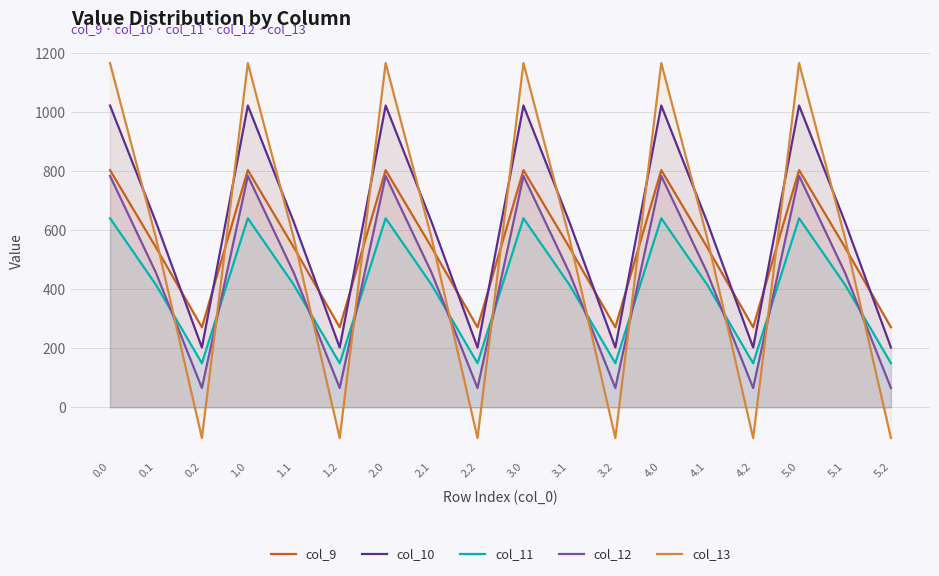

Reading right to left, list all the values displayed in this chart.

col_9: 271.1	542.1	804.0	271.1	542.1	804.0	271.1	542.1	804.0	271.1	542.1	804.0	271.1	542.1	804.0	271.1	542.1	804.0
col_10: 202.5	628.1	1023.2	202.5	628.1	1023.2	202.5	628.1	1023.2	202.5	628.1	1023.2	202.5	628.1	1023.2	202.5	628.1	1023.2
col_11: 149.1	415.4	640.9	149.1	415.4	640.9	149.1	415.4	640.9	149.1	415.4	640.9	149.1	415.4	640.9	149.1	415.4	640.9
col_12: 65.2	456.1	784.4	65.2	456.1	784.4	65.2	456.1	784.4	65.2	456.1	784.4	65.2	456.1	784.4	65.2	456.1	784.4
col_13: -104.4	574.0	1167.2	-104.4	574.0	1167.2	-104.4	574.0	1167.2	-104.4	574.0	1167.2	-104.4	574.0	1167.2	-104.4	574.0	1167.2